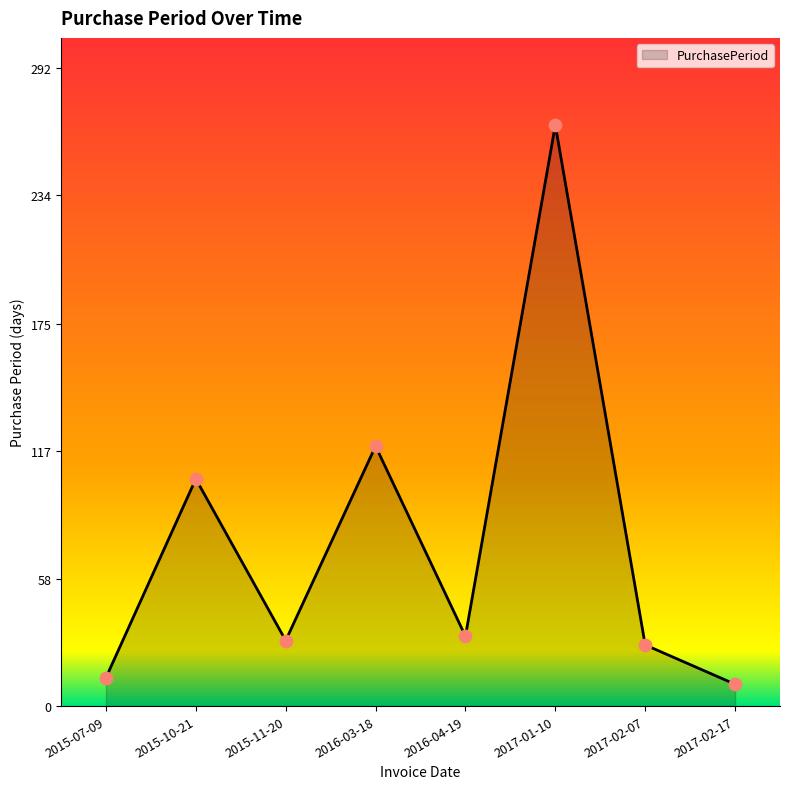

What is the ratio of the value at 2017-01-10 to the value at 2016-03-18?

2.2